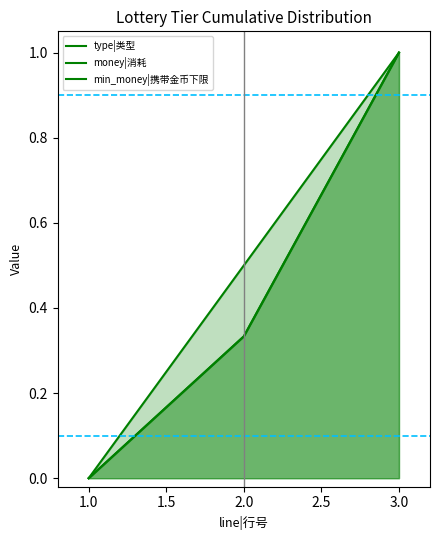

Is the value of money|消耗 at 3.0 greater than the value of min_money|携带金币下限 at 2.0?

Yes